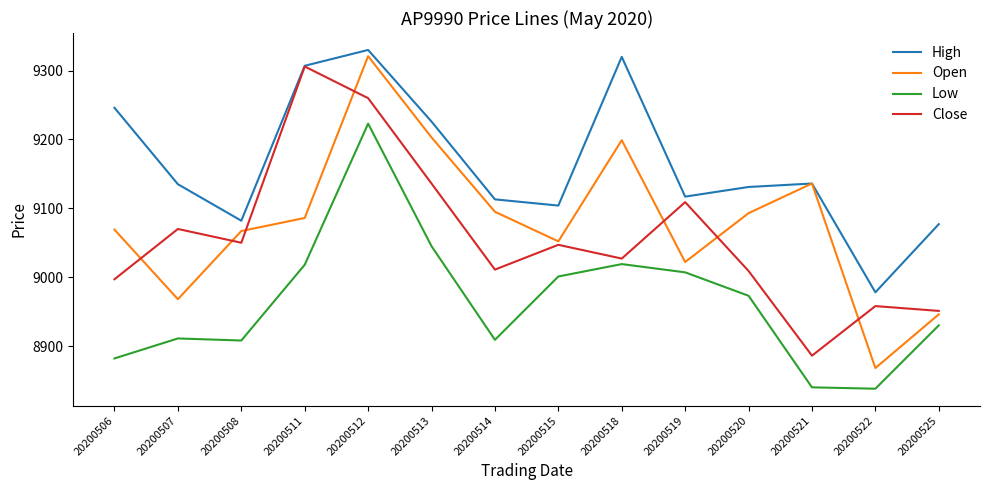

What value does the Low series have at 20200522, to the nearest 50?

8850